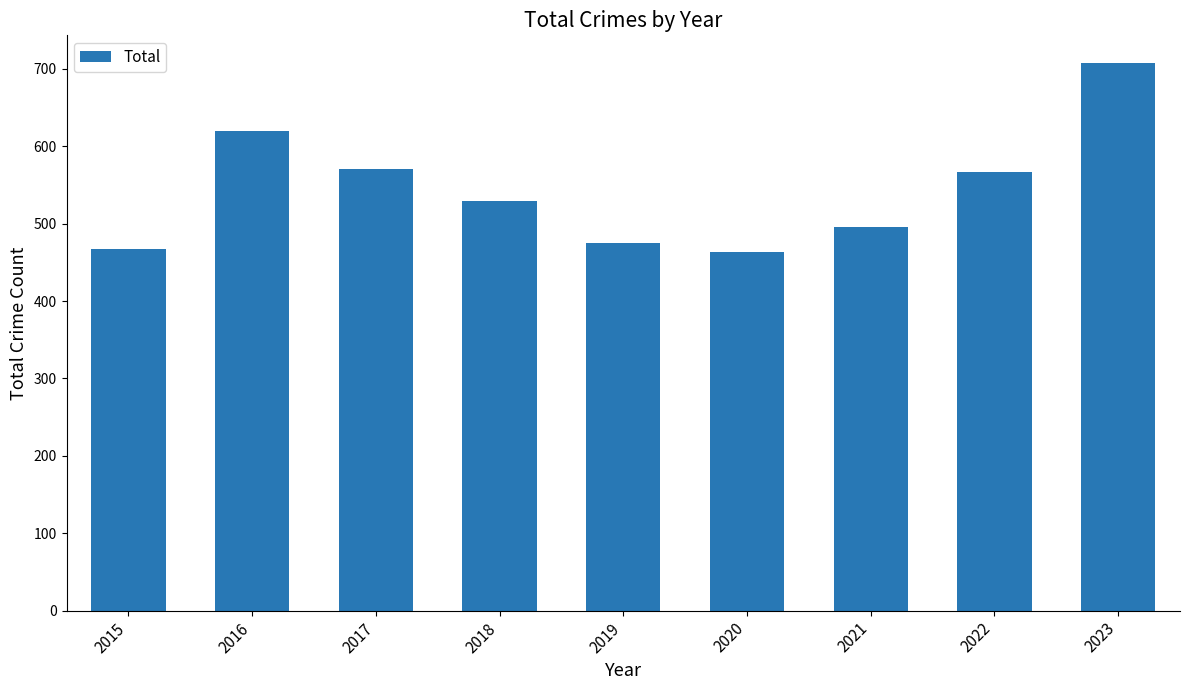

Reading right to left, extract all data points from this chart.

2023=708	2022=567	2021=496	2020=464	2019=475	2018=529	2017=571	2016=620	2015=467